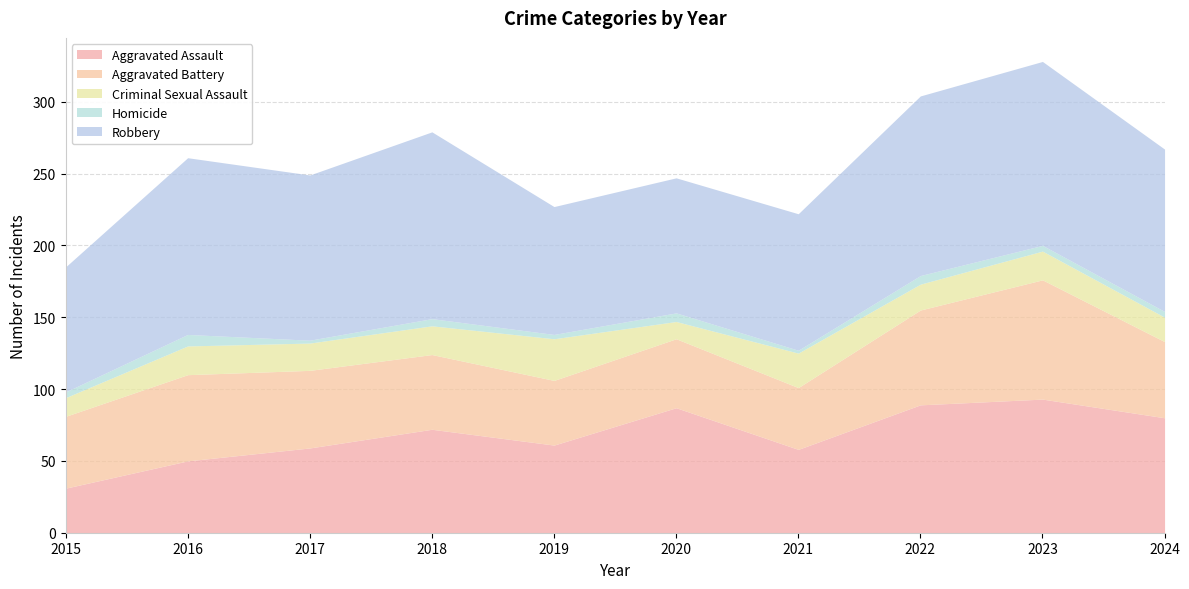

Reading left to right, what are all the values shown in this chart?

Aggravated Assault: 31	50	59	72	61	87	58	89	93	80
Aggravated Battery: 50	60	54	52	45	48	43	66	83	53
Criminal Sexual Assault: 13	20	19	20	29	12	24	18	20	17
Homicide: 4	8	2	5	3	6	2	6	4	4
Robbery: 87	123	115	130	89	94	95	125	128	113